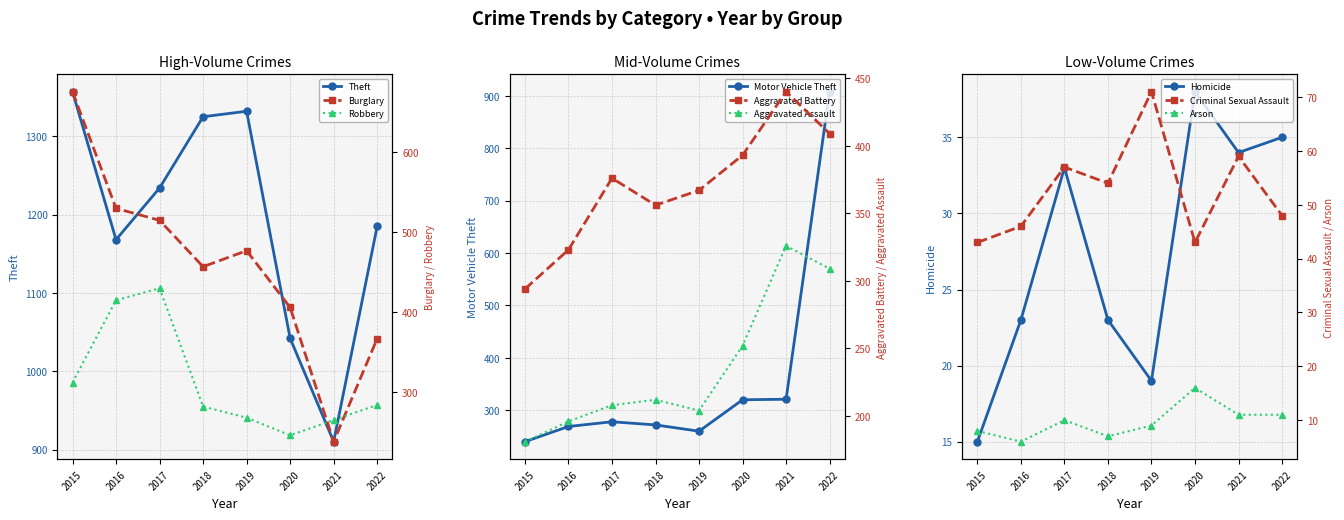

Reading left to right, extract all data points from this chart.

Theft: 1357	1168	1234	1325	1332	1042	910	1185
Burglary: 676	530	515	457	477	406	238	367
Robbery: 312	415	430	282	268	246	265	284